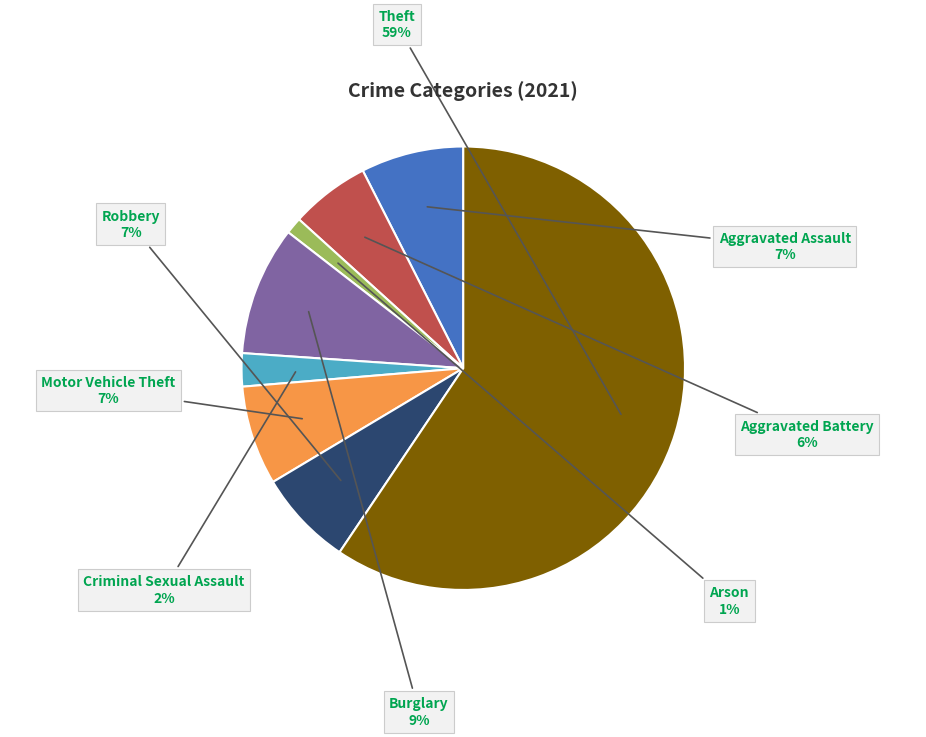

To the nearest percent, what is the average slice percentage?

12%